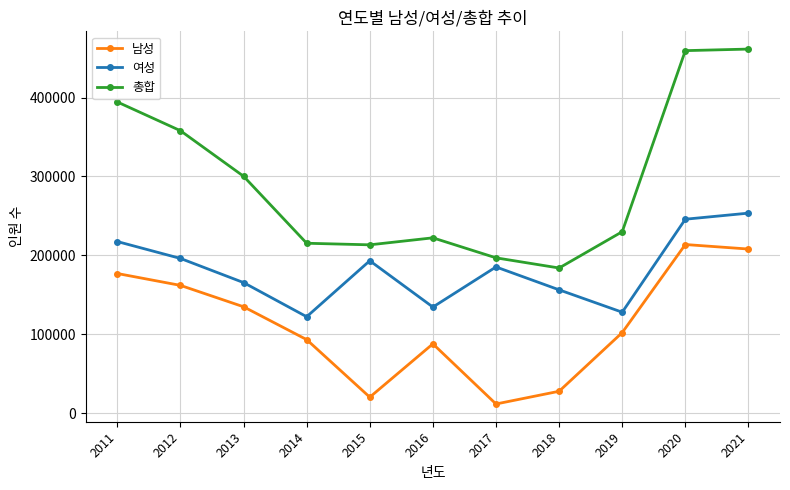

True or false: 남성 and 여성 cross at least once.

False